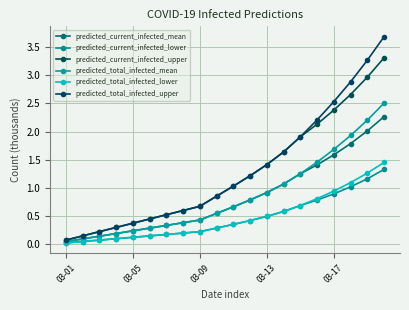

Count the number of data series in this chart.

6